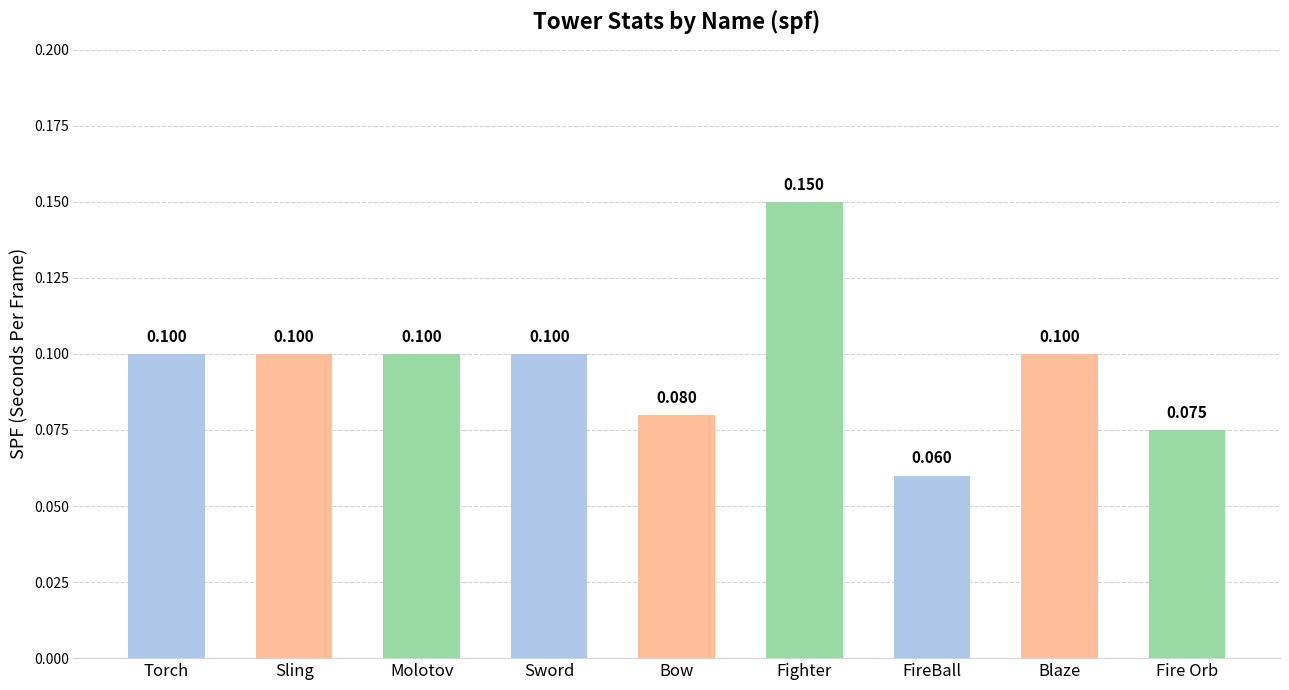

What is the label of the 4th bar from the right?

Fighter